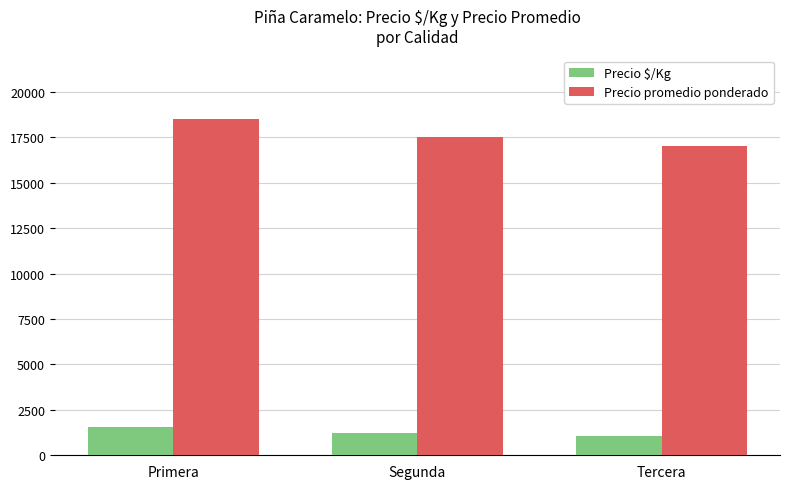

Where is Precio promedio ponderado nearest to the value 17762?

Segunda